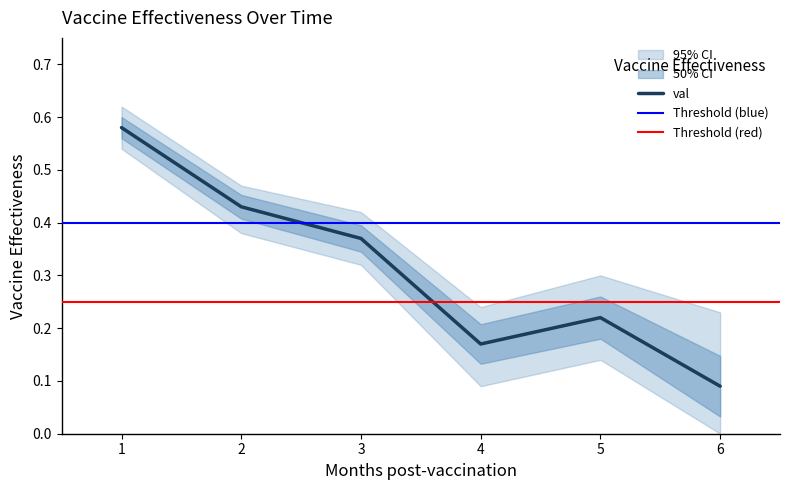

Reading left to right, transcribe all the data shown in this chart.

val: 0.6	0.4	0.4	0.2	0.2	0.1
lower: 0.5	0.4	0.3	0.1	0.1	0.0
upper: 0.6	0.5	0.4	0.2	0.3	0.2